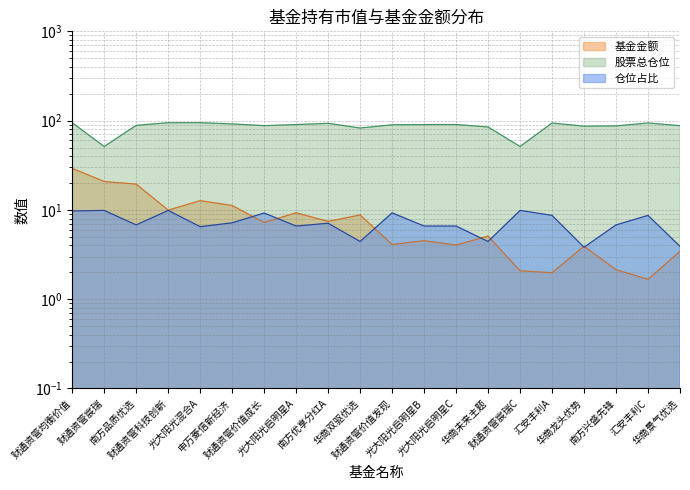

What is the minimum value shown in the chart?

1.7